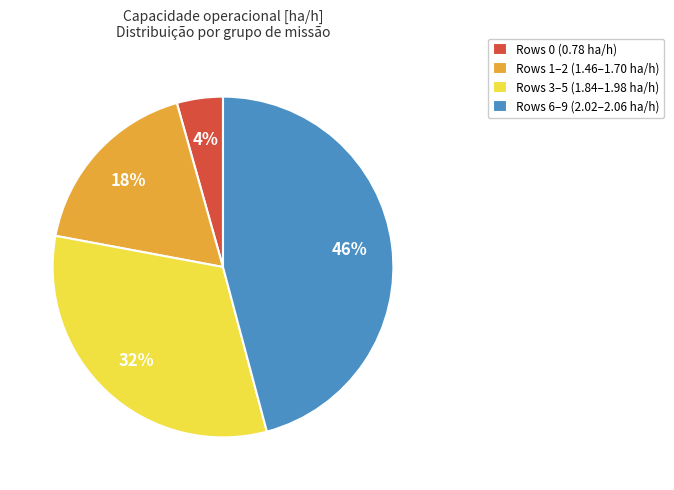

Count the number of slices in the pie.

4